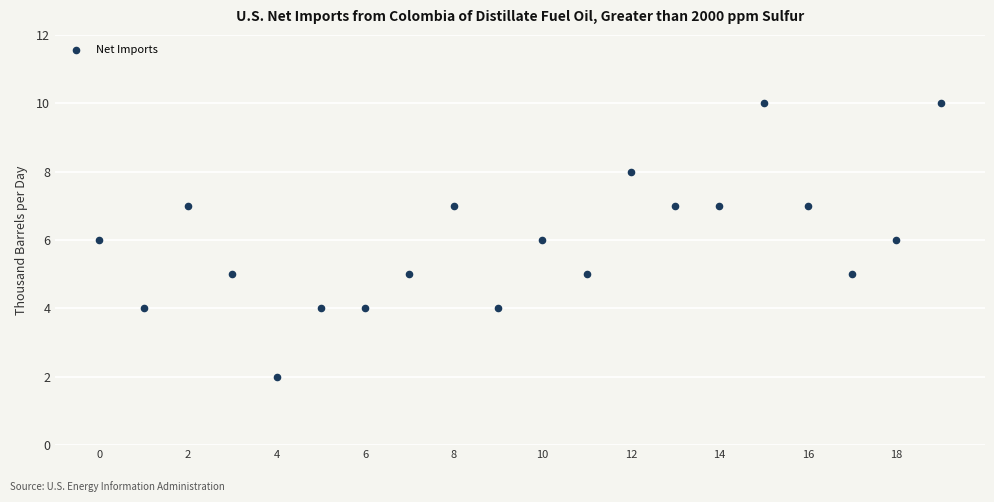

What is the range of Y values (max minus min)?

8